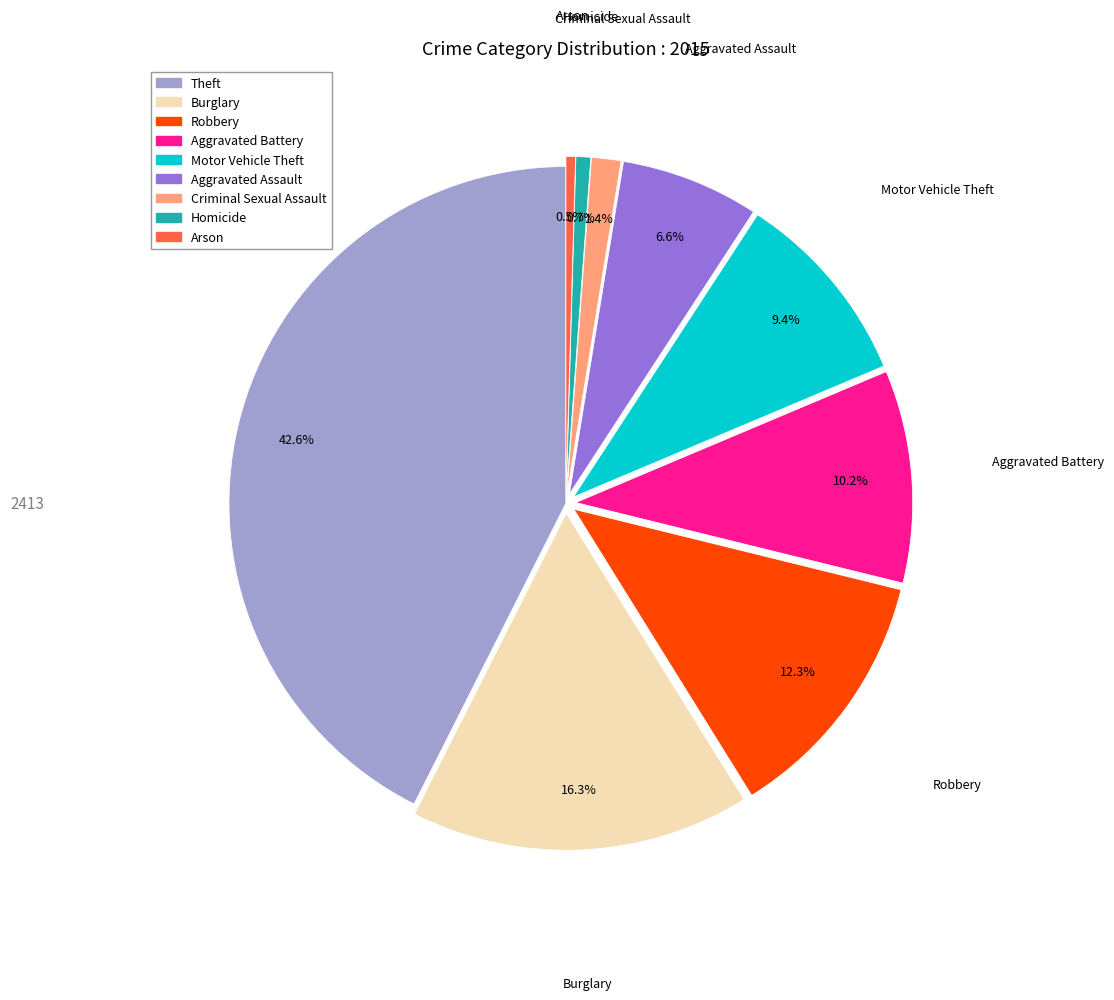

Is there any slice that represents more than half of the pie?

No